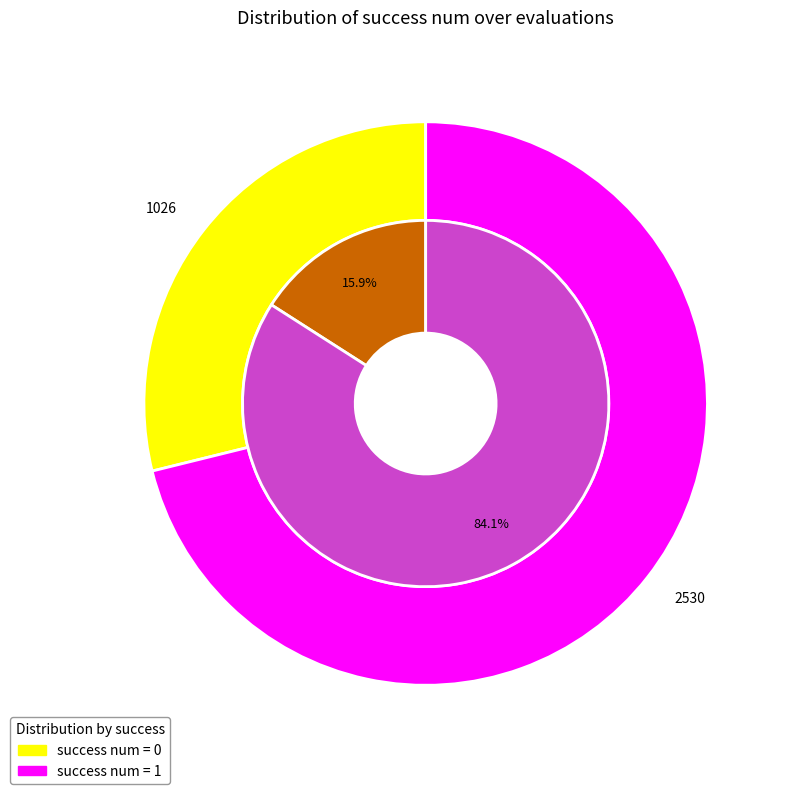

To the nearest percent, what is the difference between the 0 and 1 slice percentages?

68%